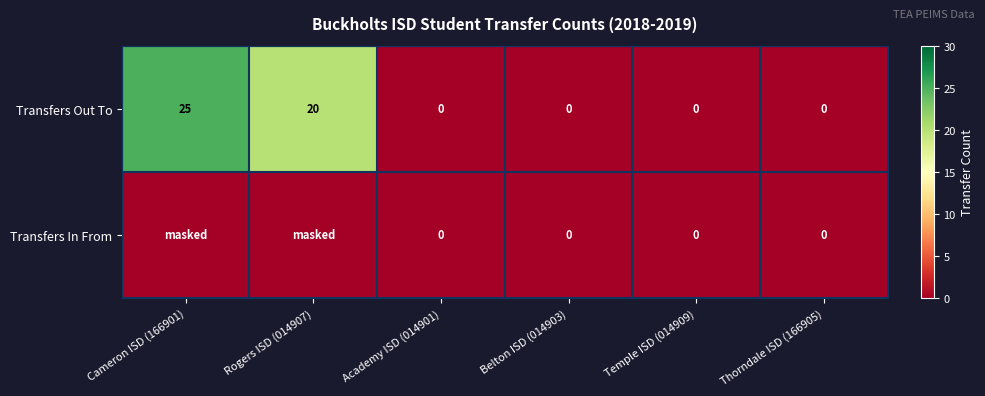

At which label is Transfers Out To closest to 12?

Rogers ISD (014907)